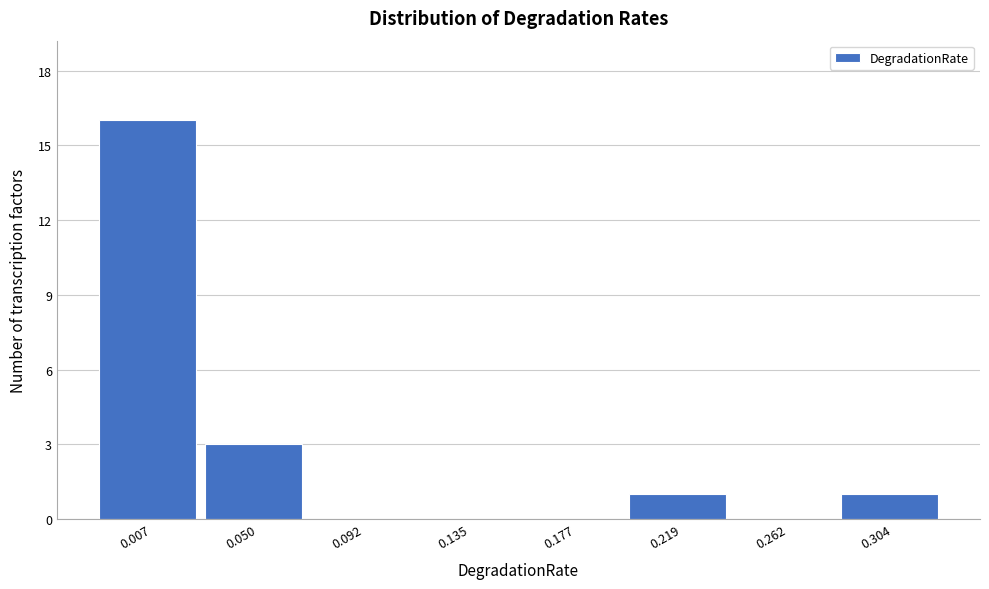

Reading left to right, list all the values displayed in this chart.

0.007=16	0.050=3	0.092=0	0.135=0	0.177=0	0.219=1	0.262=0	0.304=1